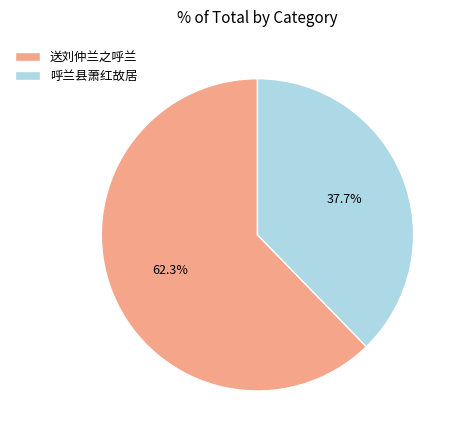

What percentage is the 送刘仲兰之呼兰 slice, to the nearest percent?

62%